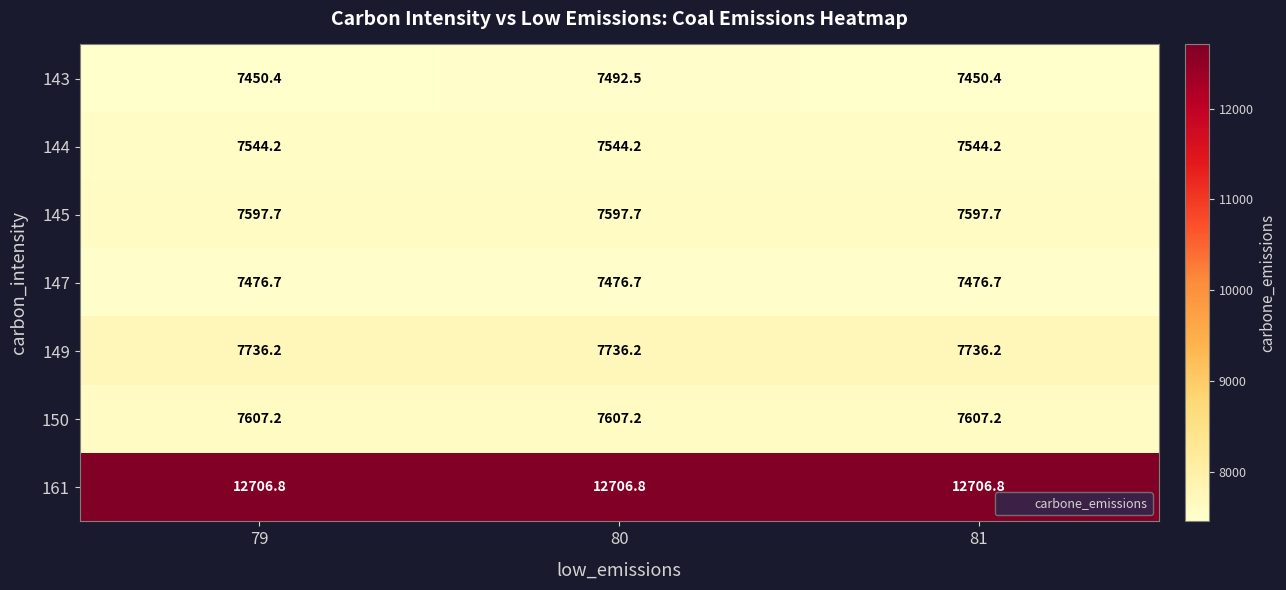

Which series has the largest total across all categories?

161